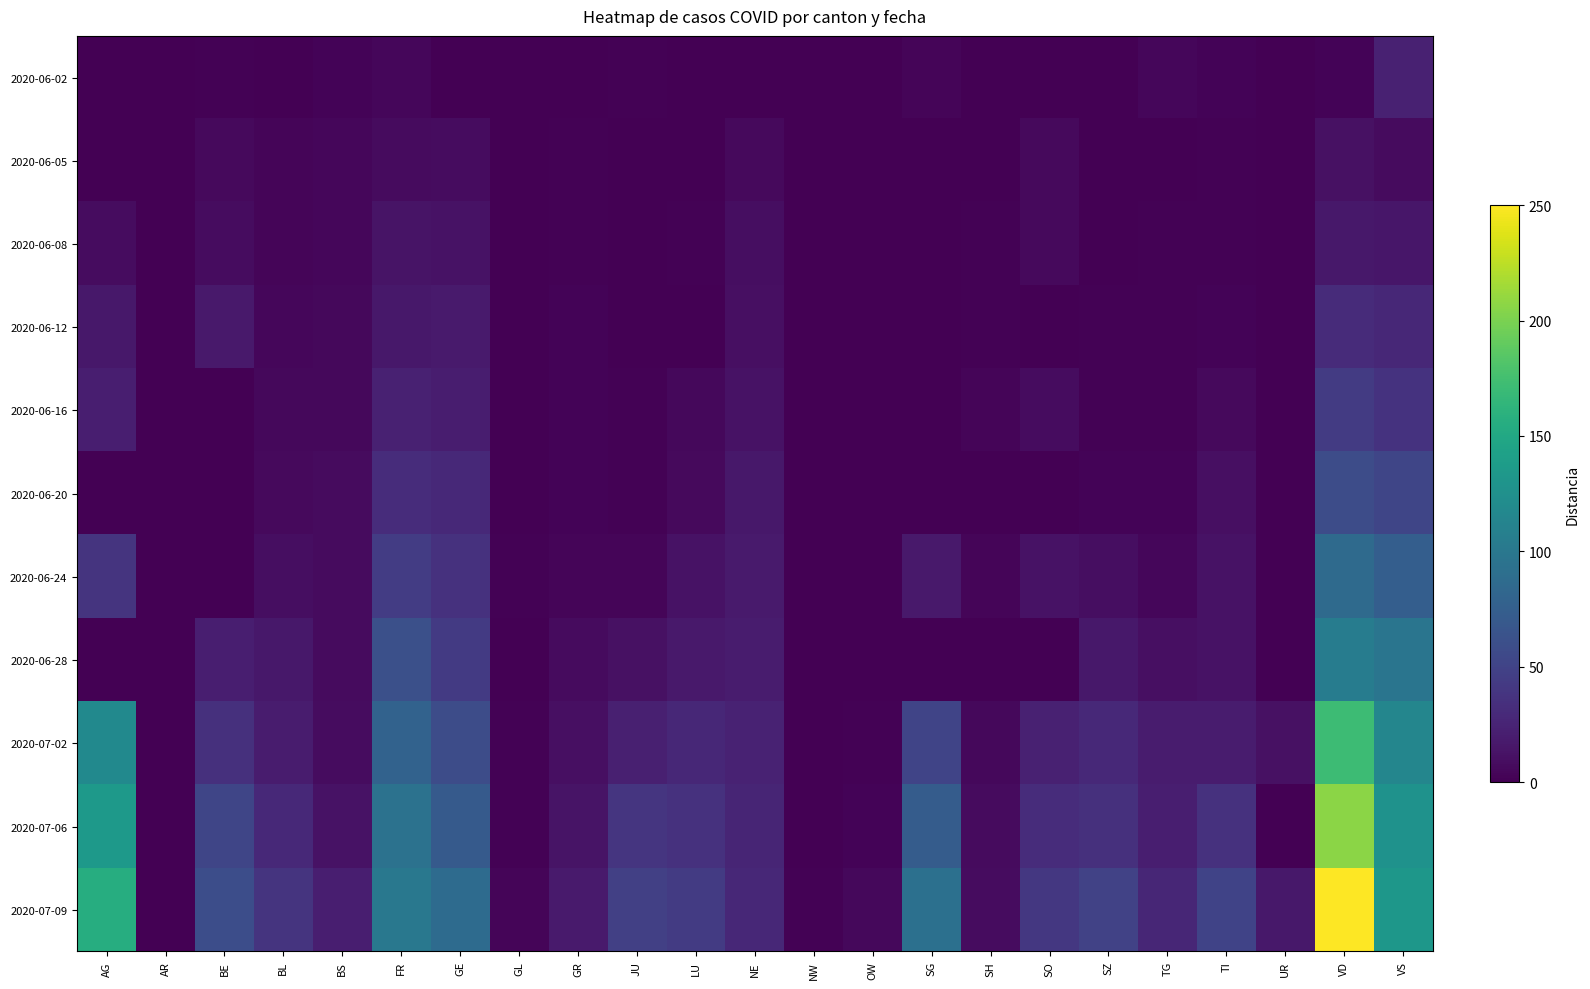

Which category has the lowest value in the 2020-06-20 series?

AG